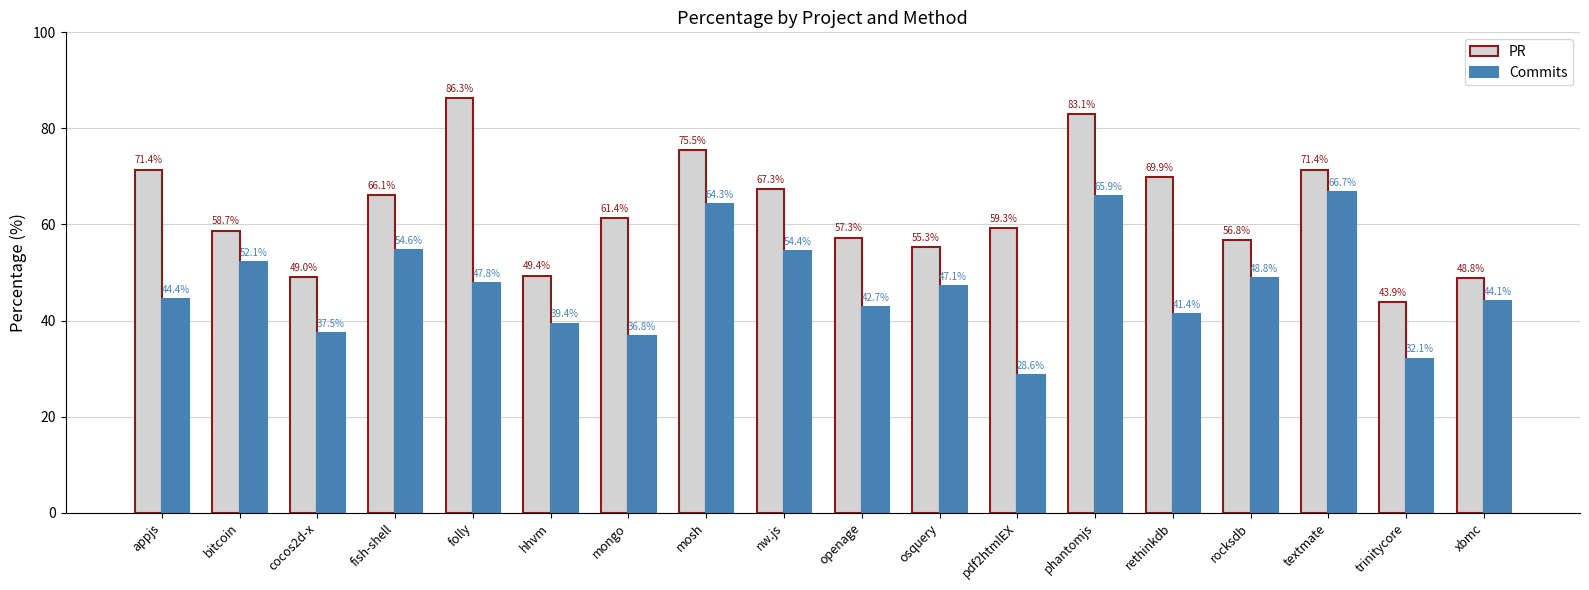

Rank the series by their maximum value, from lowest to highest.

Commits, PR